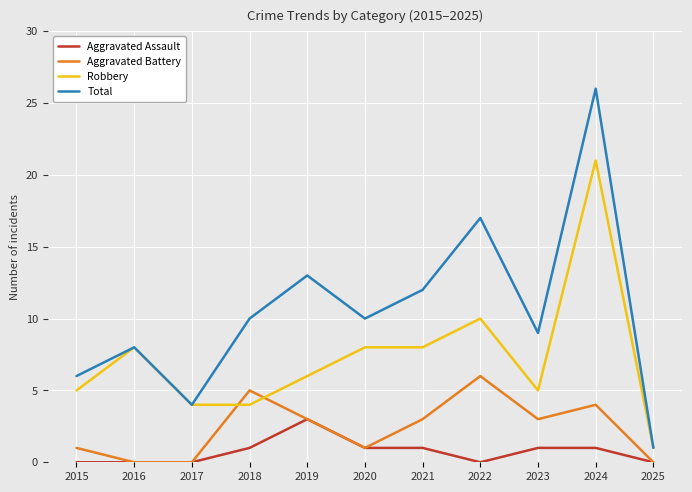

Which category has the highest value across all series?

2024